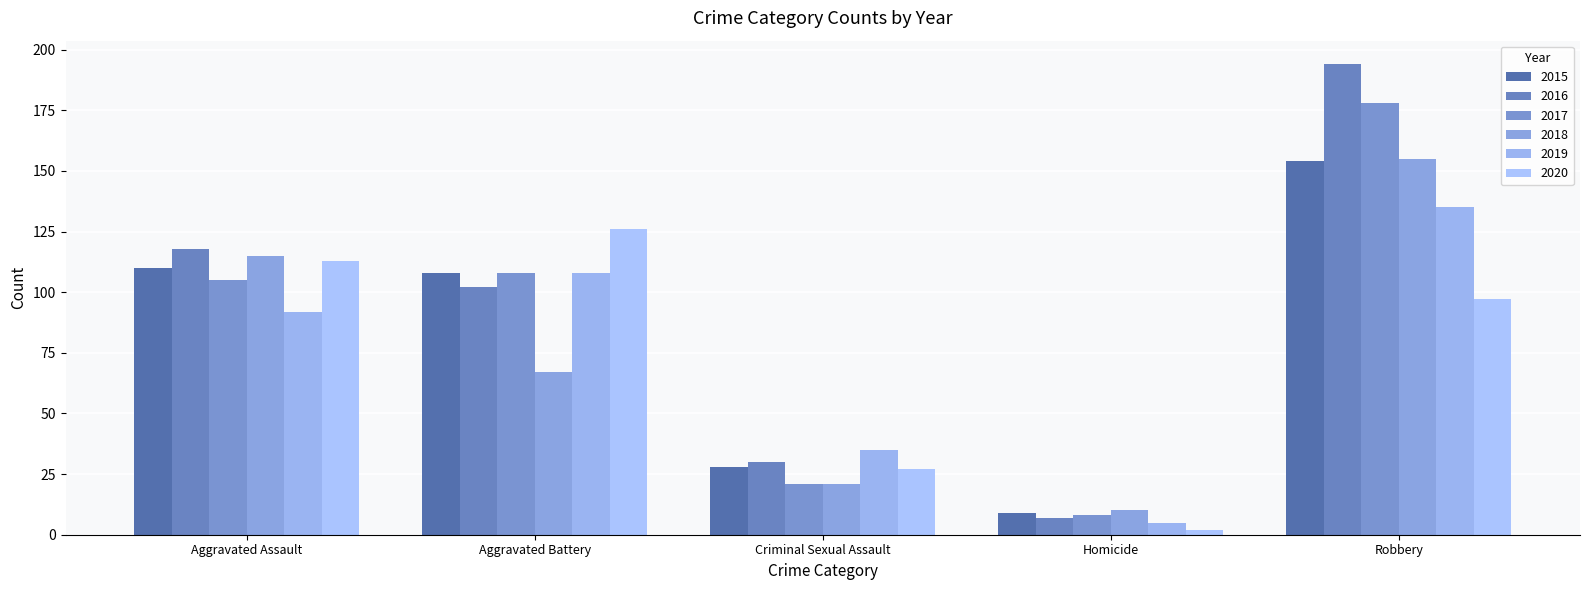

Which series changed the most between Aggravated Assault and Homicide?

2016